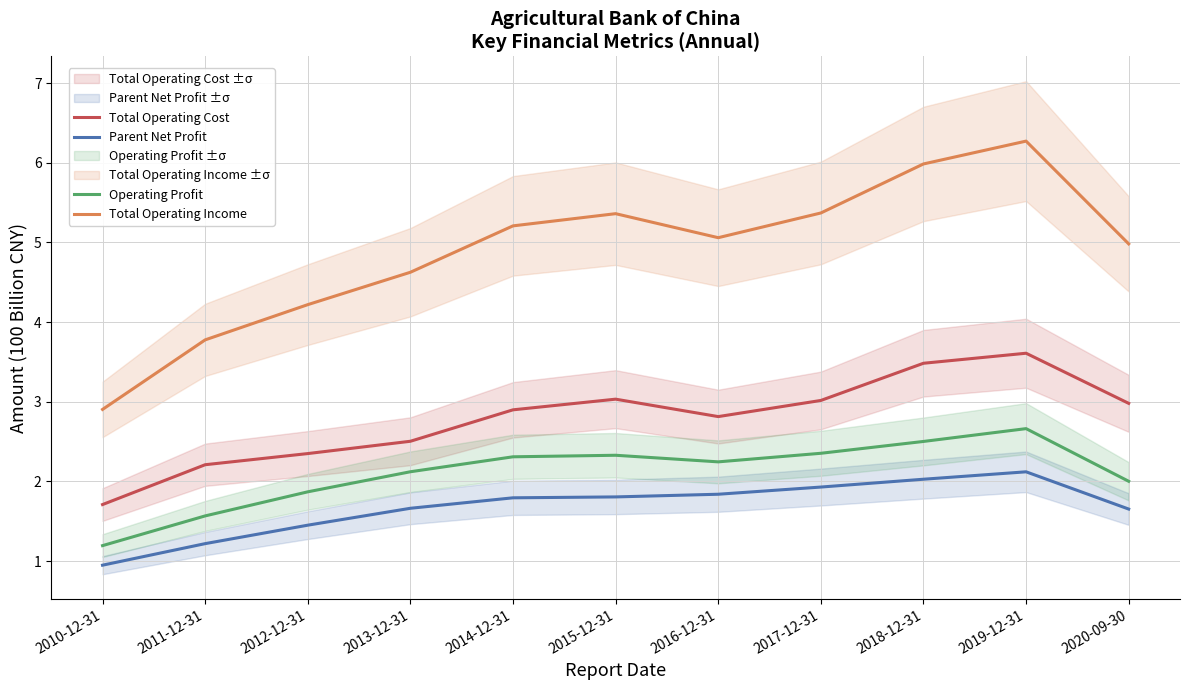

What is the approximate value of Total Operating Income at 2010-12-31?

2.9